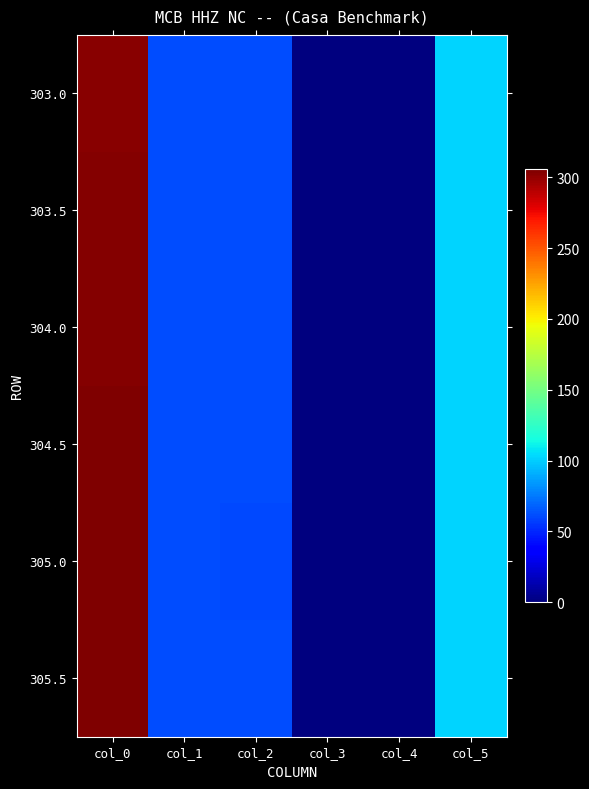

How many categories are shown in the chart?

6